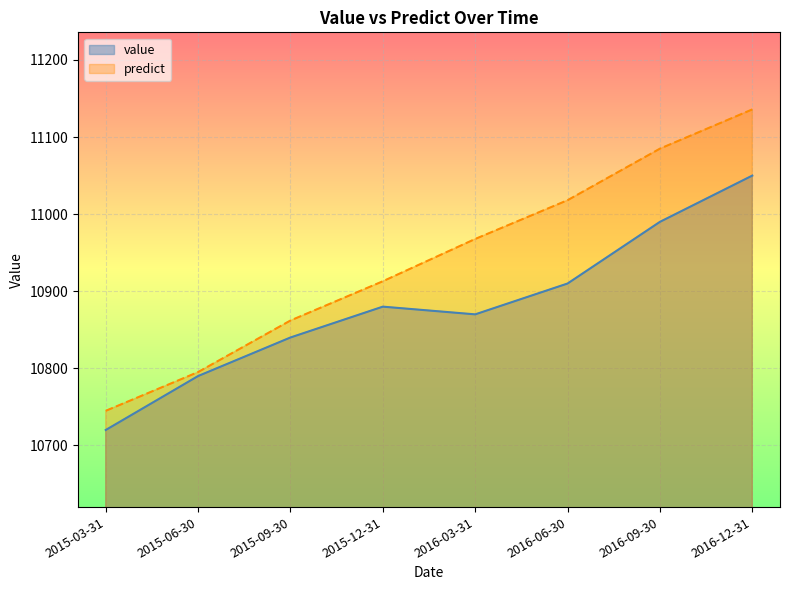

At which label does value first exceed 10880?

2016-06-30